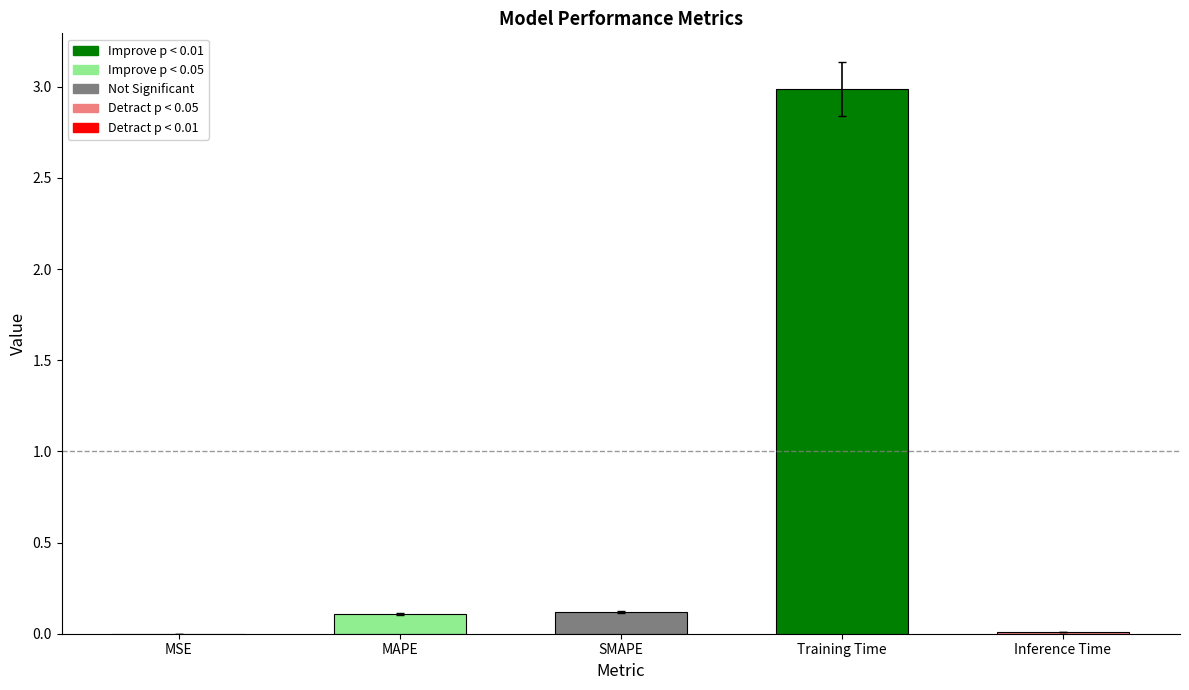

True or false: the data shows 3.9 at Training Time.

False